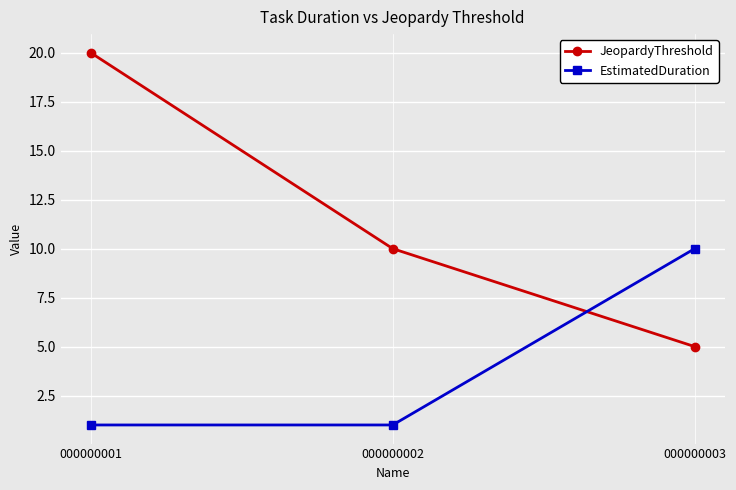

Between 000000001 and 000000002, which series saw the biggest shift?

JeopardyThreshold